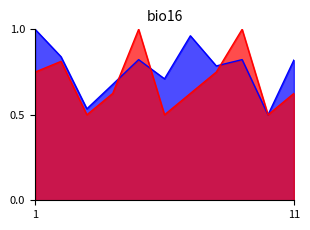

Does the chart have visible grid lines?

No